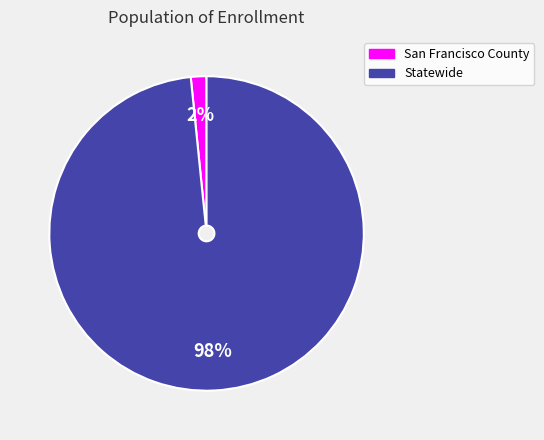

Which category accounts for the majority?

Statewide